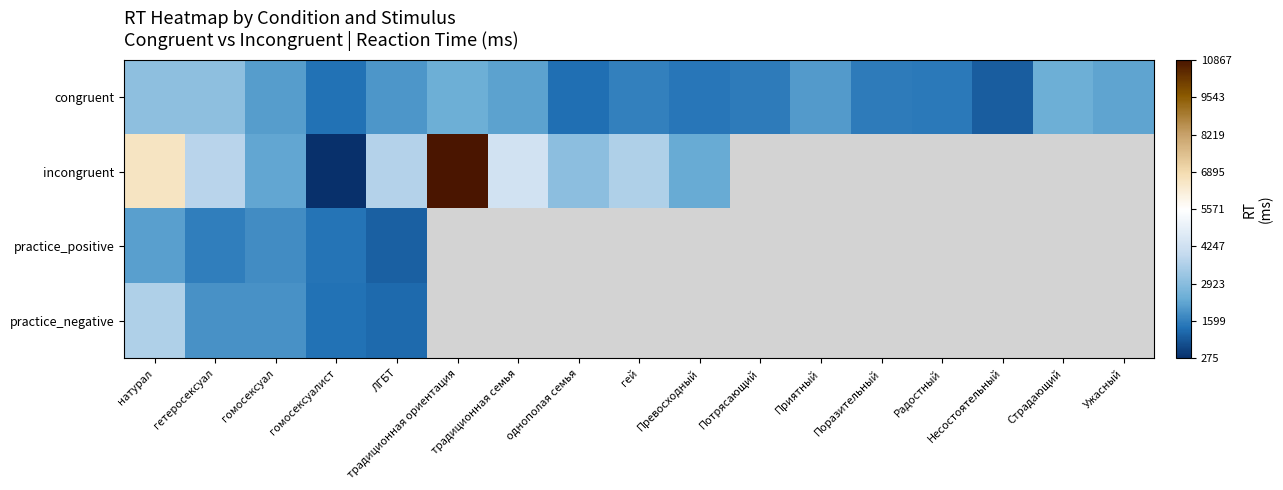

What is the lowest value of the practice_negative series?

1245.0